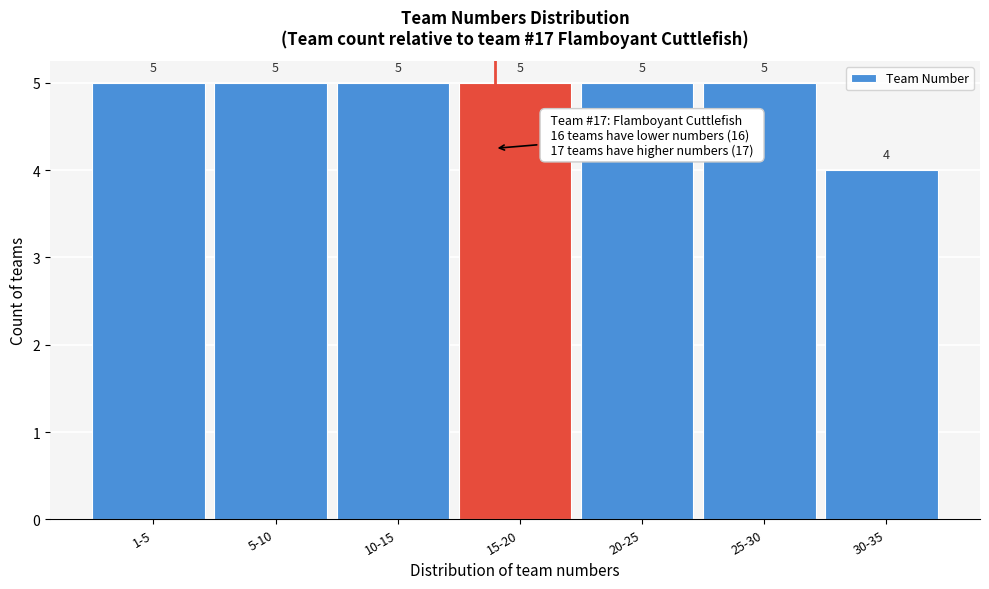

Reading left to right, transcribe all the data shown in this chart.

5	5	5	5	5	5	4